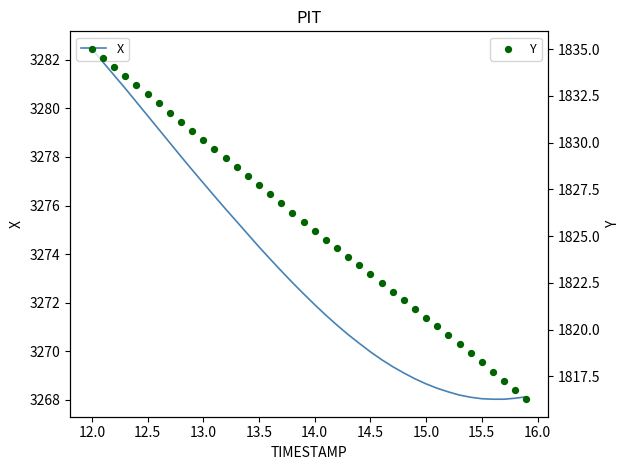

What are all the series names shown in the legend?

X, Y